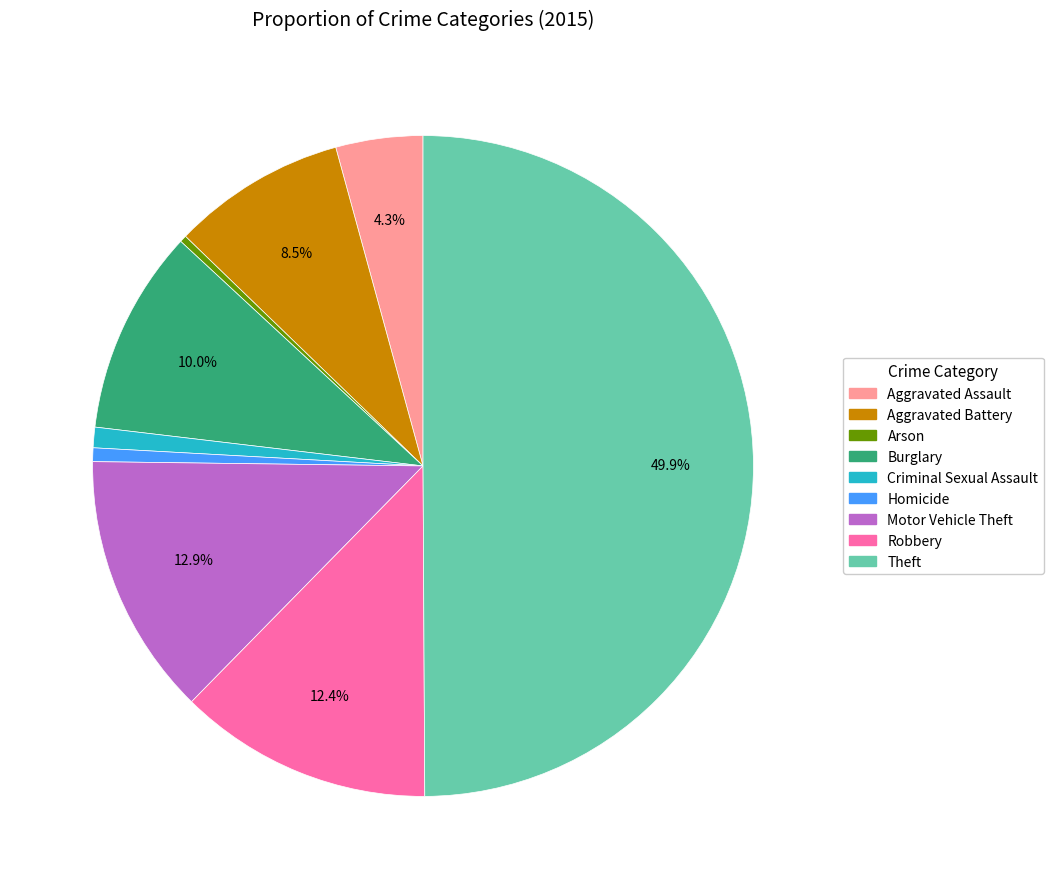

The Aggravated Battery slice represents 1% of the pie. True or false?

False